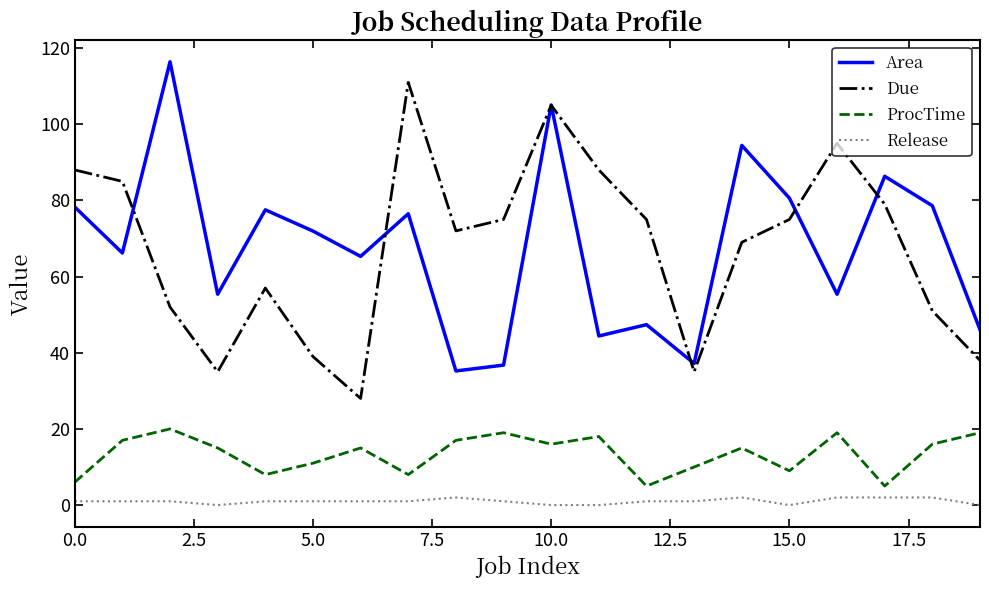

What is the sum of all ProcTime values?

268.0